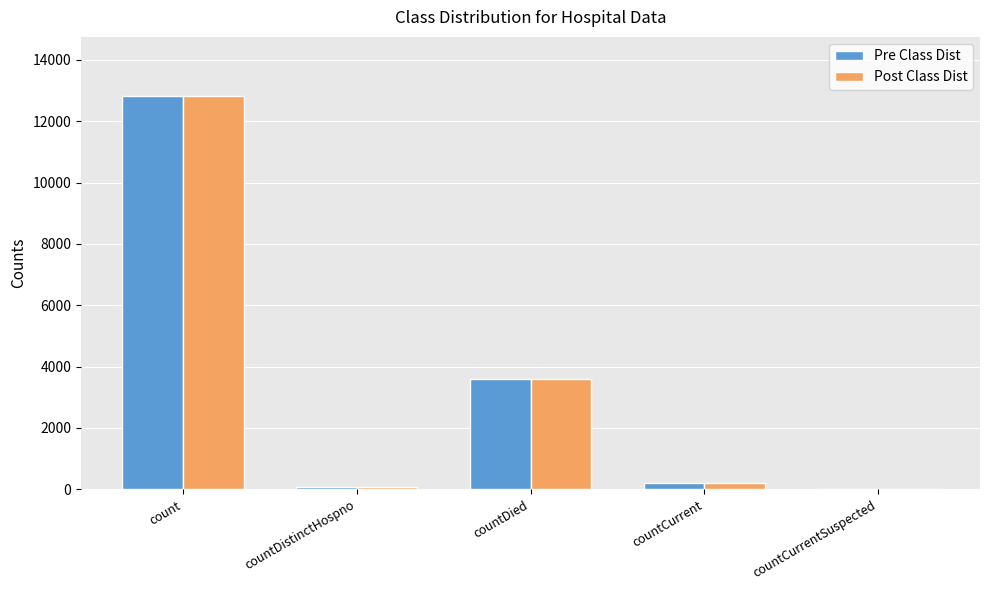

What is the average value of the Post Class Dist series?

3336